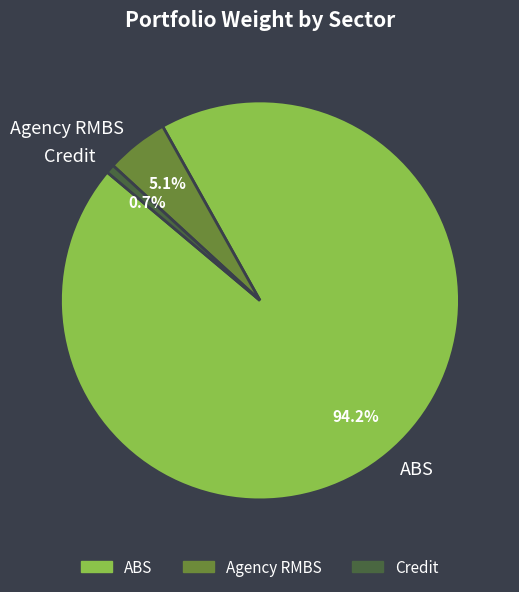

What percentage is the Agency RMBS slice, to the nearest percent?

5%